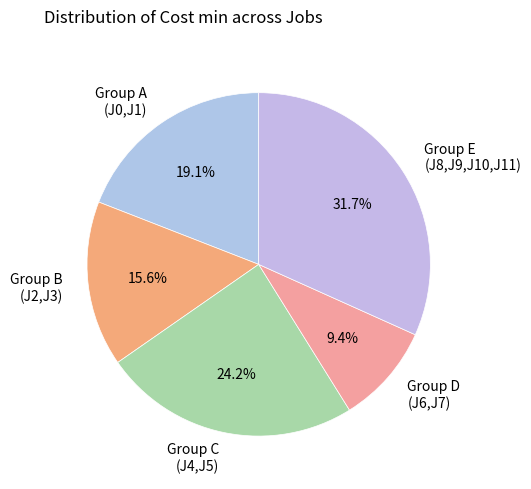

Which has a higher value, Group B (J2,J3) or Group A (J0,J1)?

Group A (J0,J1)